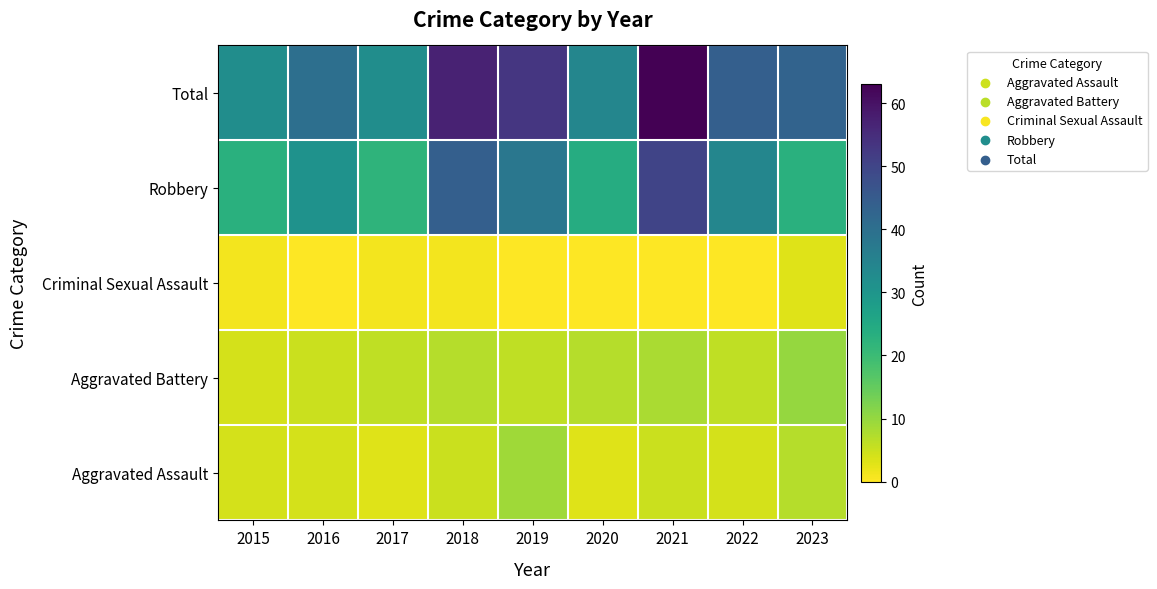

At how many categories does at least one series exceed 36?

6